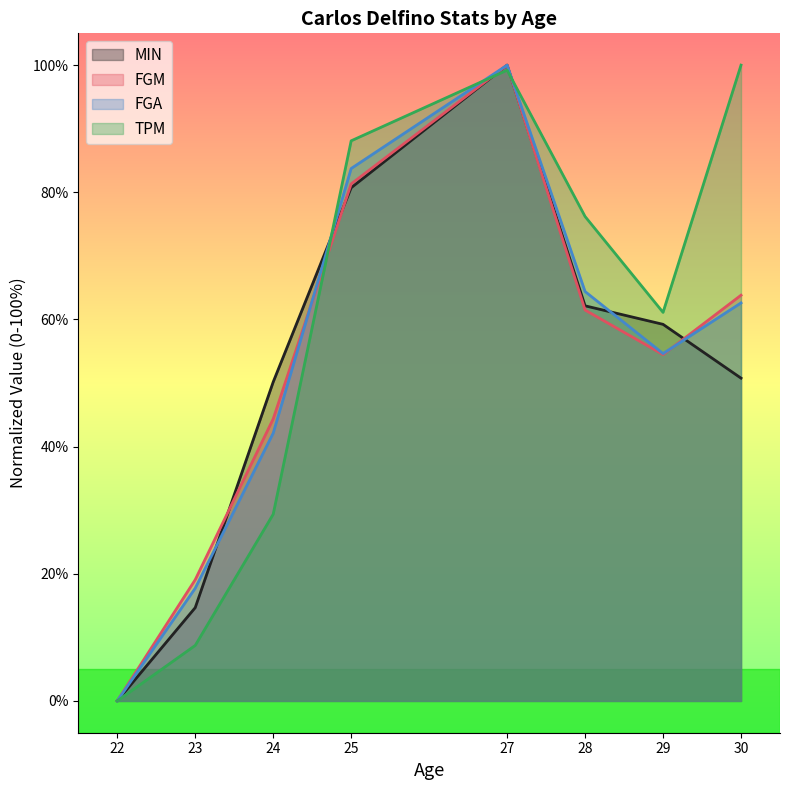

How many interior local valleys does the FGM series have?

1